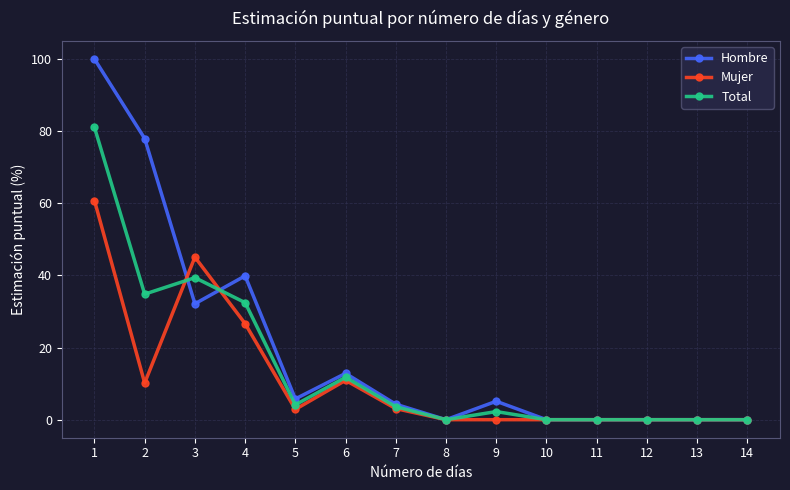

What is the spread (max minus min) of values at 2?

67.8